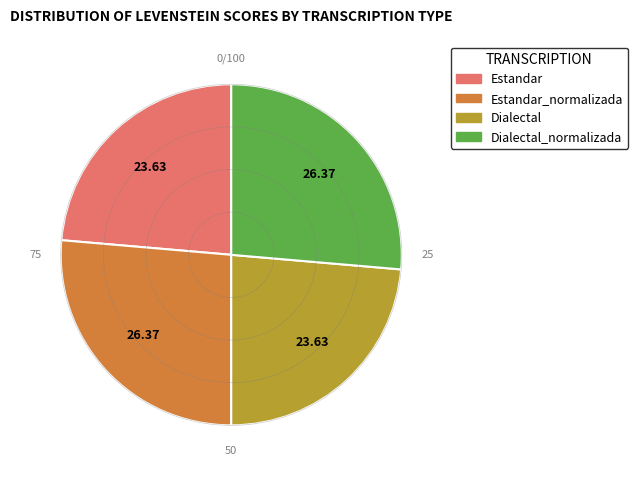

Is there any slice that represents more than half of the pie?

No